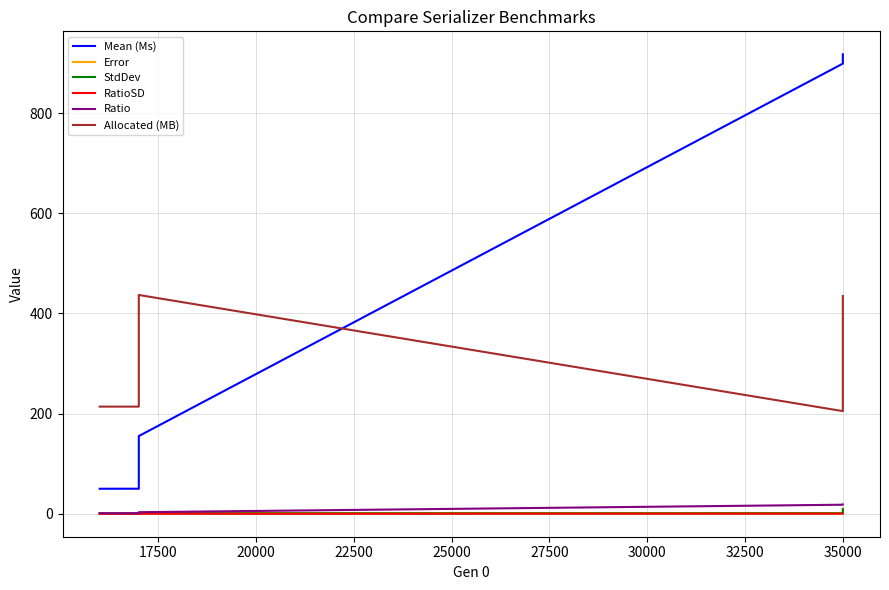

Is this an area chart (filled region under the line)?

No